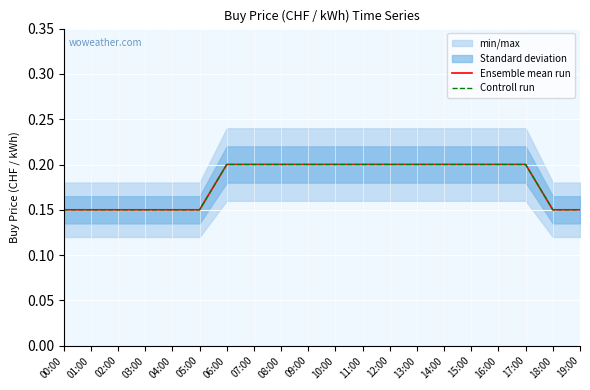

What is the maximum value shown in the chart?

0.2